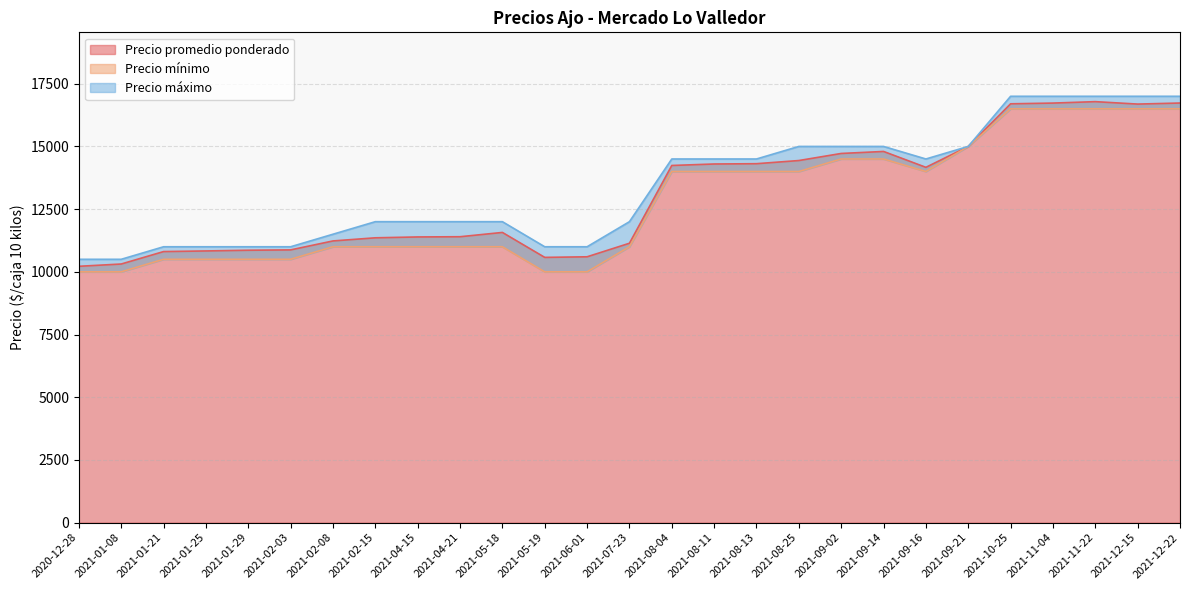

What is the maximum value for Precio promedio ponderado?

16786